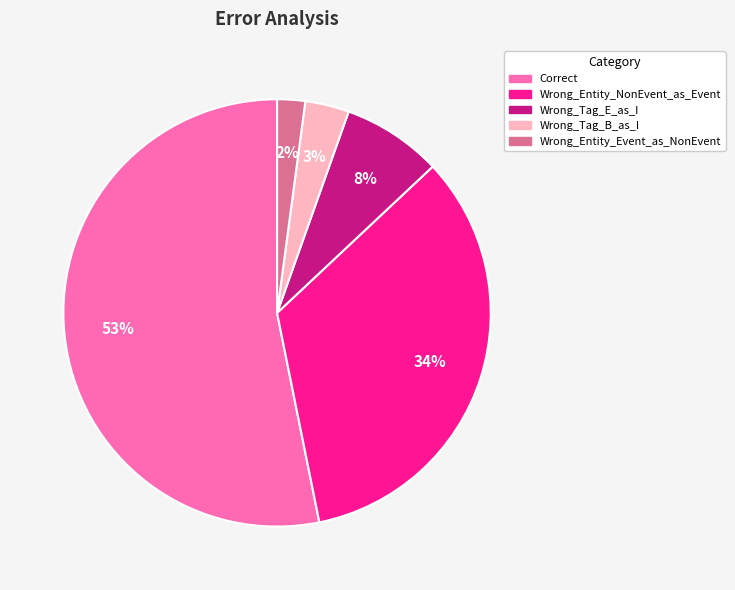

Combined, do Wrong_Entity_Event_as_NonEvent and Wrong_Tag_E_as_I account for over 50%?

No